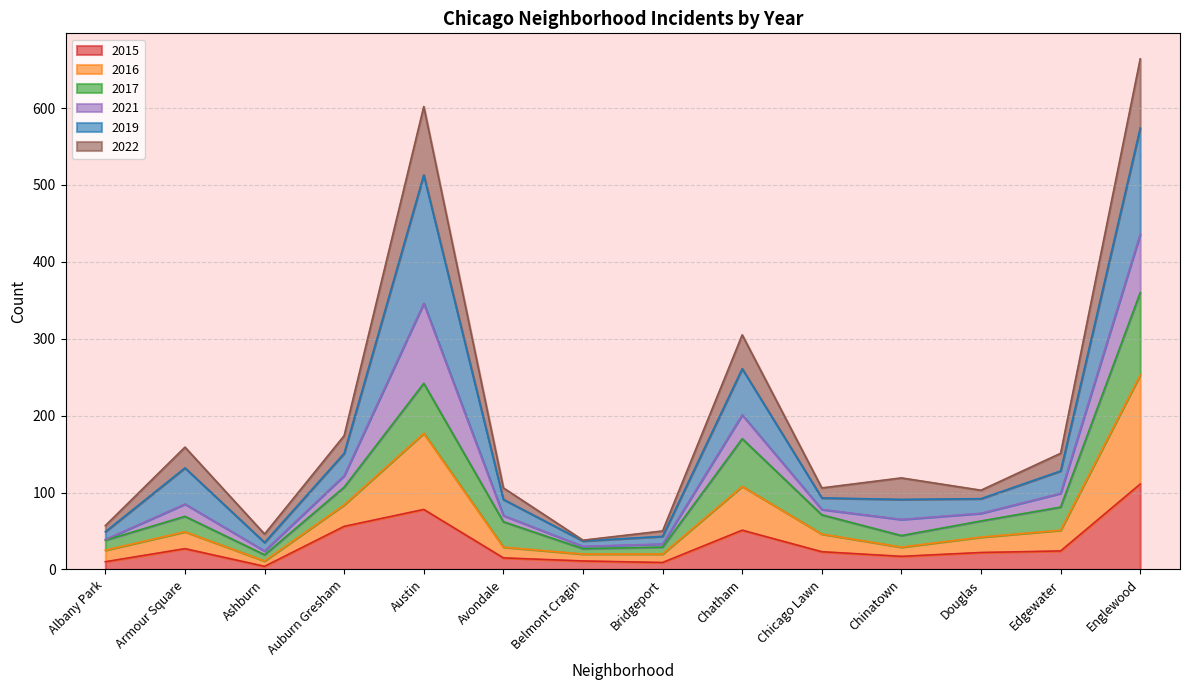

What is the difference between the highest and lowest values at Englewood?

553